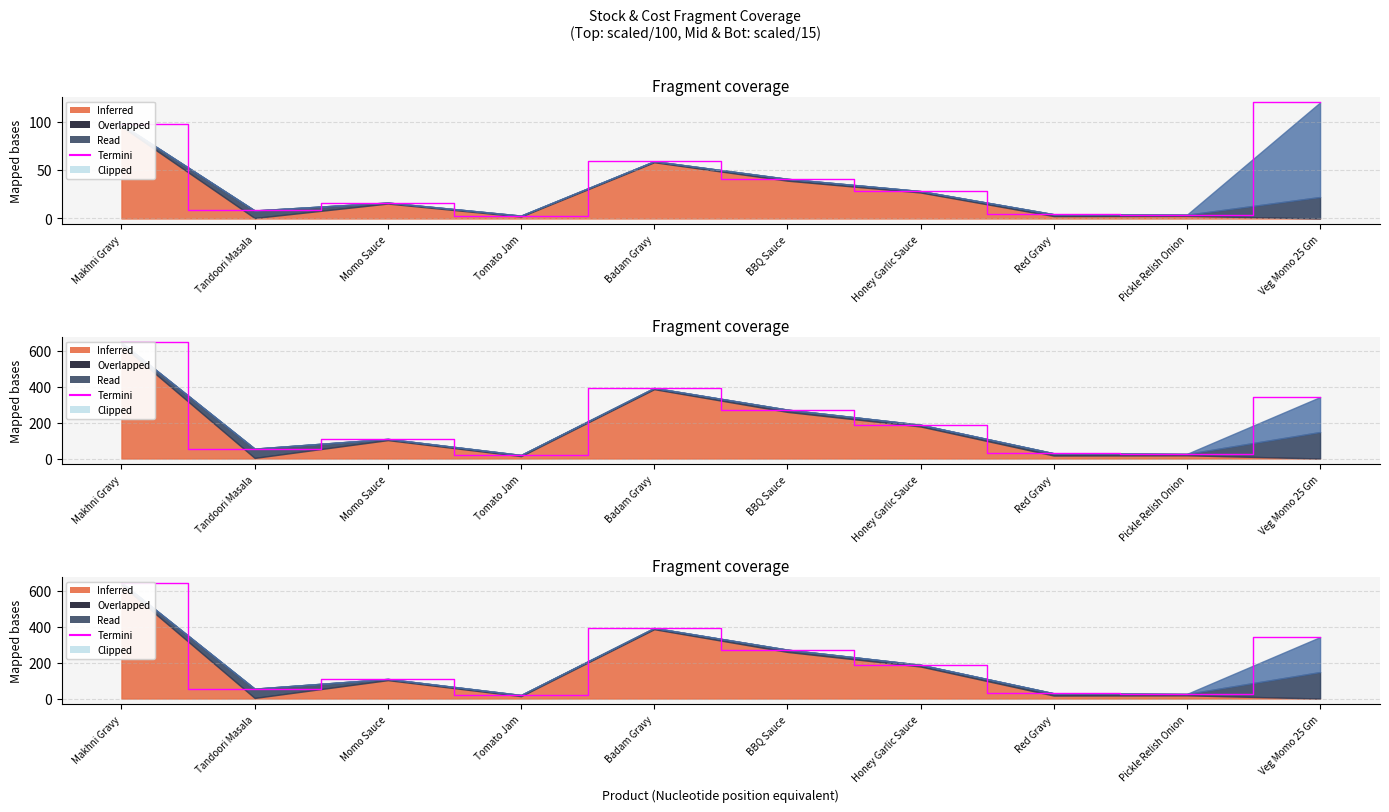

Reading right to left, extract all data points from this chart.

342.7	25.7	29.3	188.5	272.7	393.8	19.9	109.4	55.2	647.0